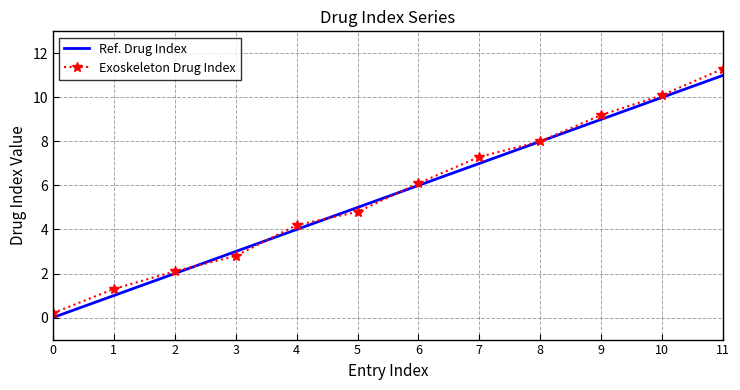

Reading left to right, extract all data points from this chart.

Ref. Drug Index: 0.0	1.0	2.0	3.0	4.0	5.0	6.0	7.0	8.0	9.0	10.0	11.0
Exoskeleton Drug Index: 0.2	1.3	2.1	2.8	4.2	4.8	6.1	7.3	8.0	9.2	10.1	11.3